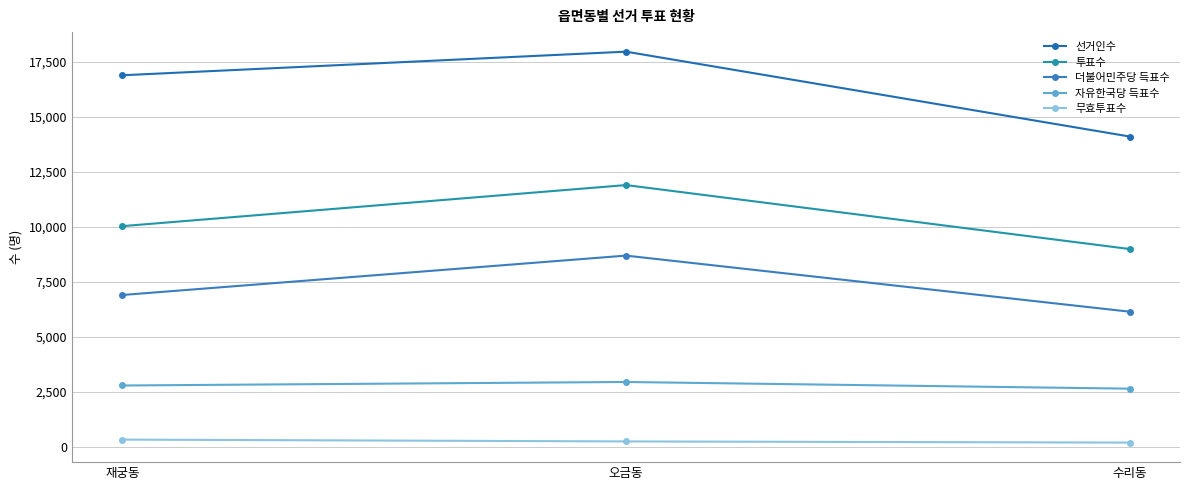

What is the sum of the 자유한국당 득표수 values at 재궁동 and 오금동?

5748